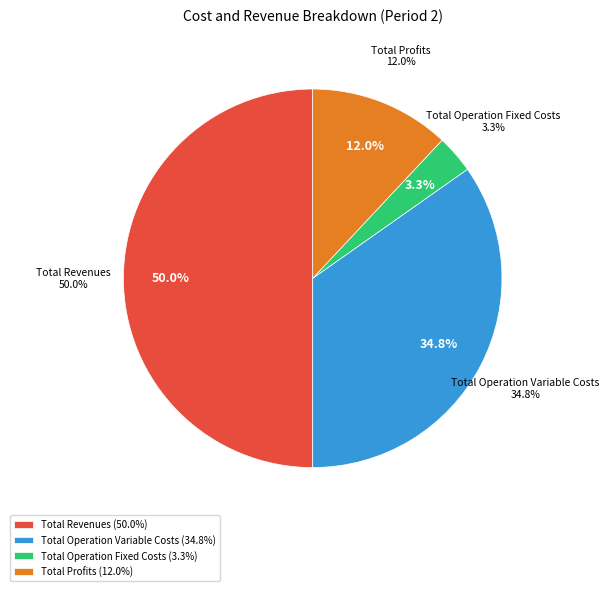

Count the number of slices in the pie.

5